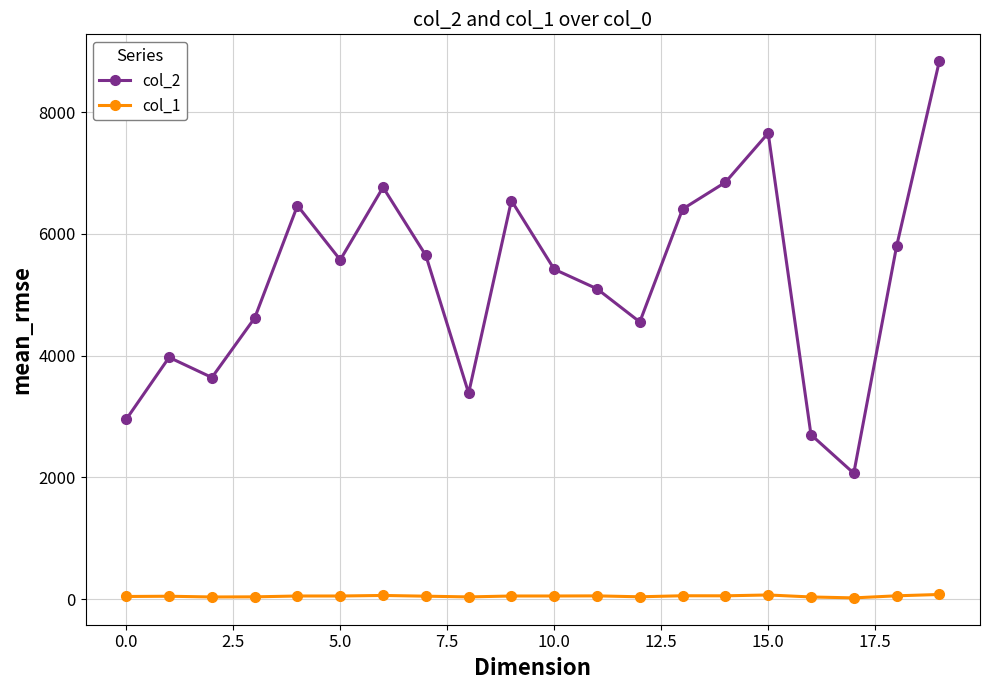

Which series has the largest total across all categories?

col_2